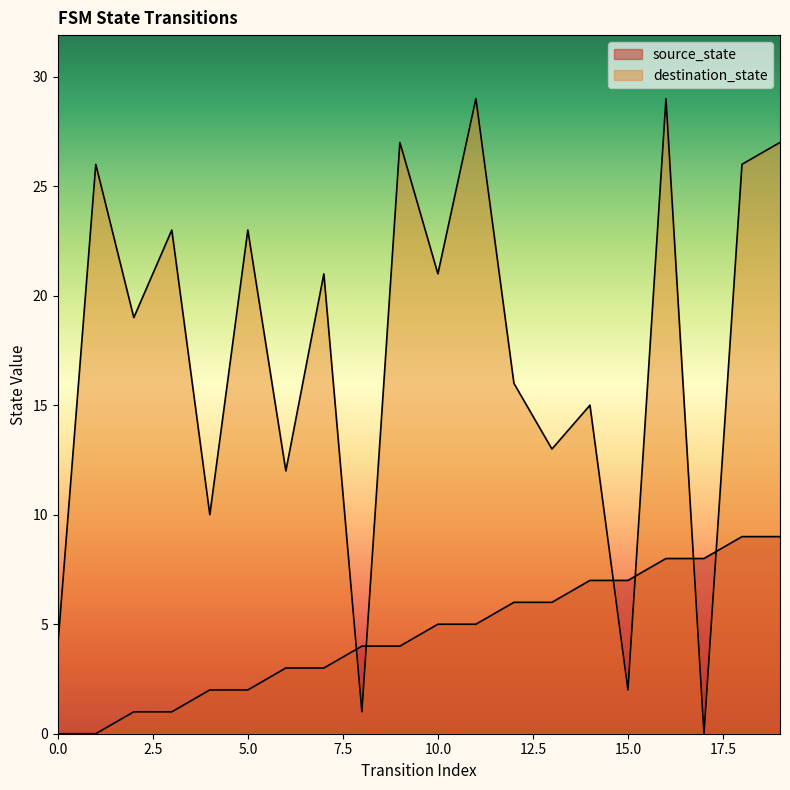

True or false: source_state and destination_state cross at least once.

True